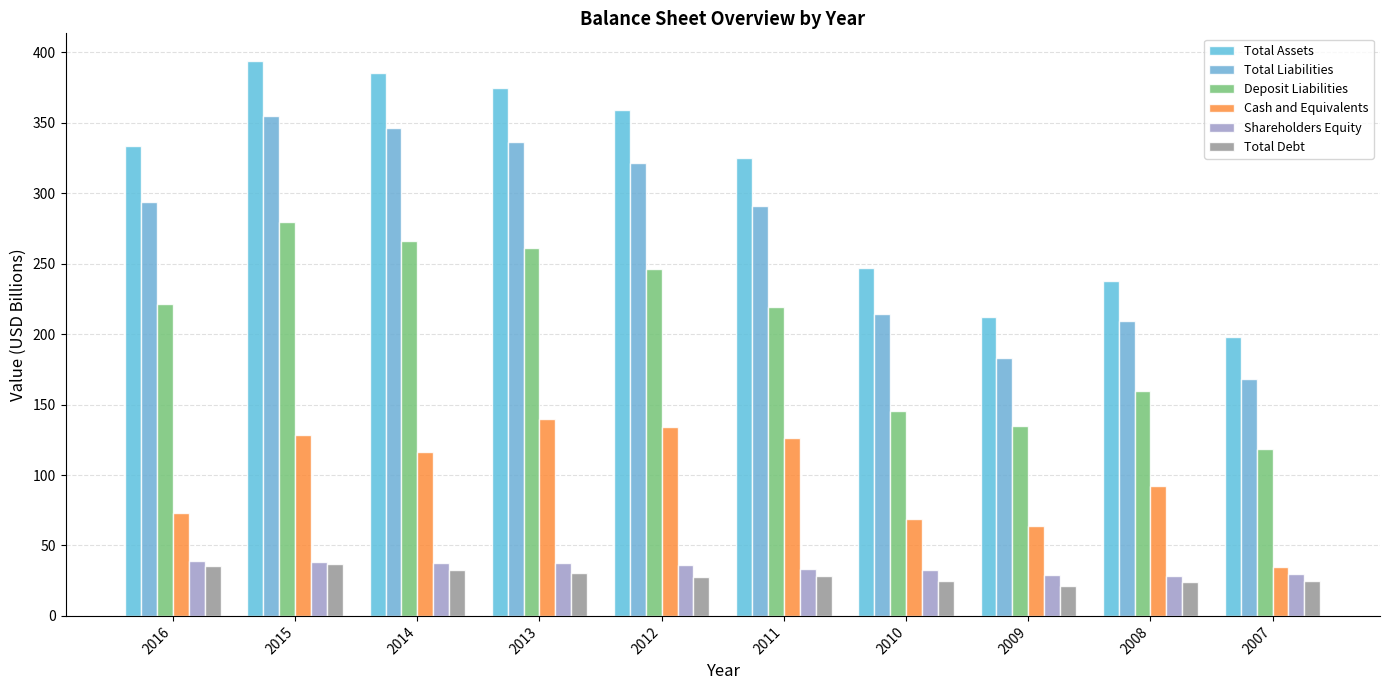

How many distinct data groups are displayed?

6